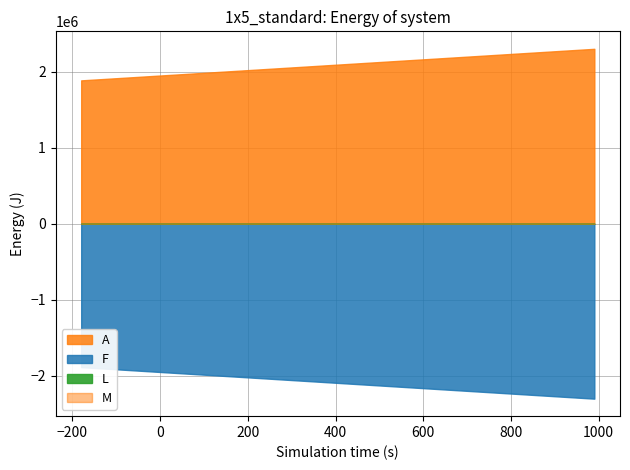

Rank the series by their maximum value, from highest to lowest.

A, F, M, L